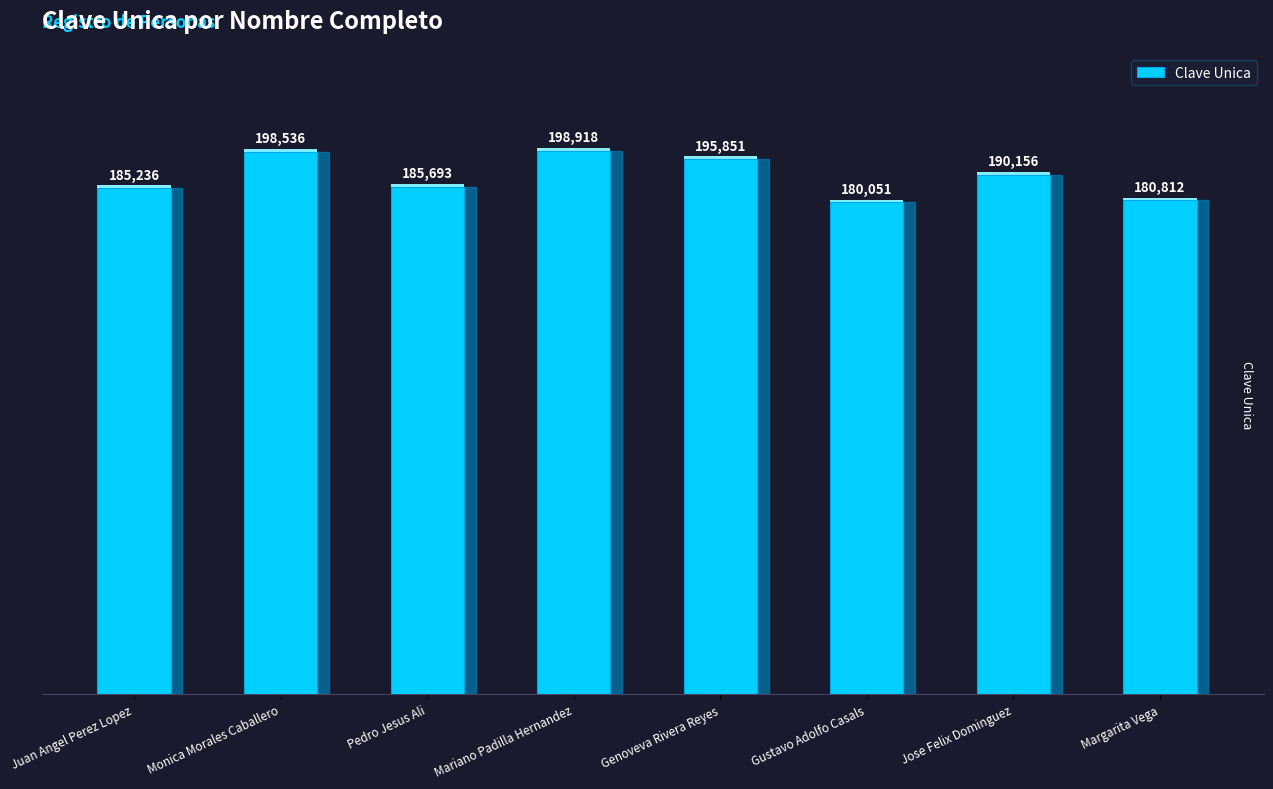

Is it true that the value at Monica Morales Caballero is 96205?

False